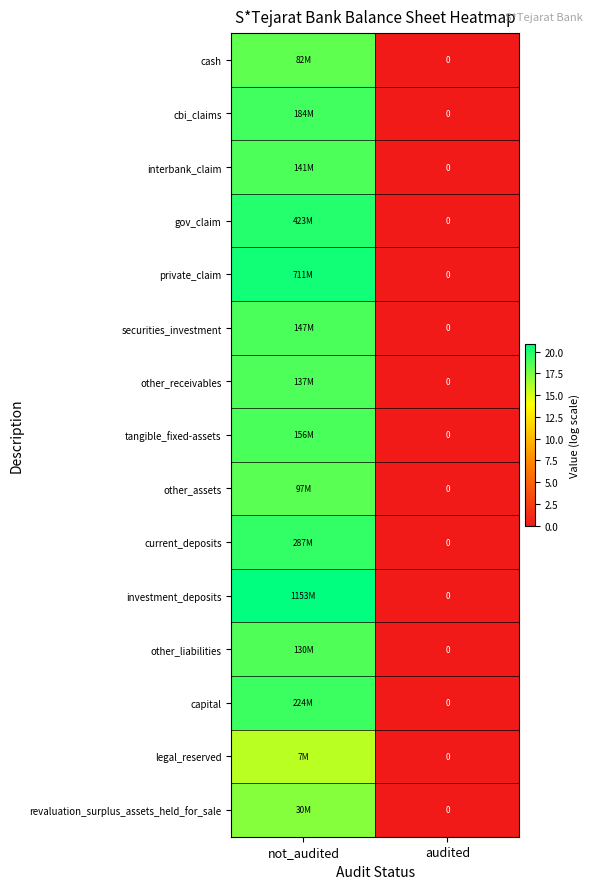

What is the spread (max minus min) of values at not_audited?

5.1